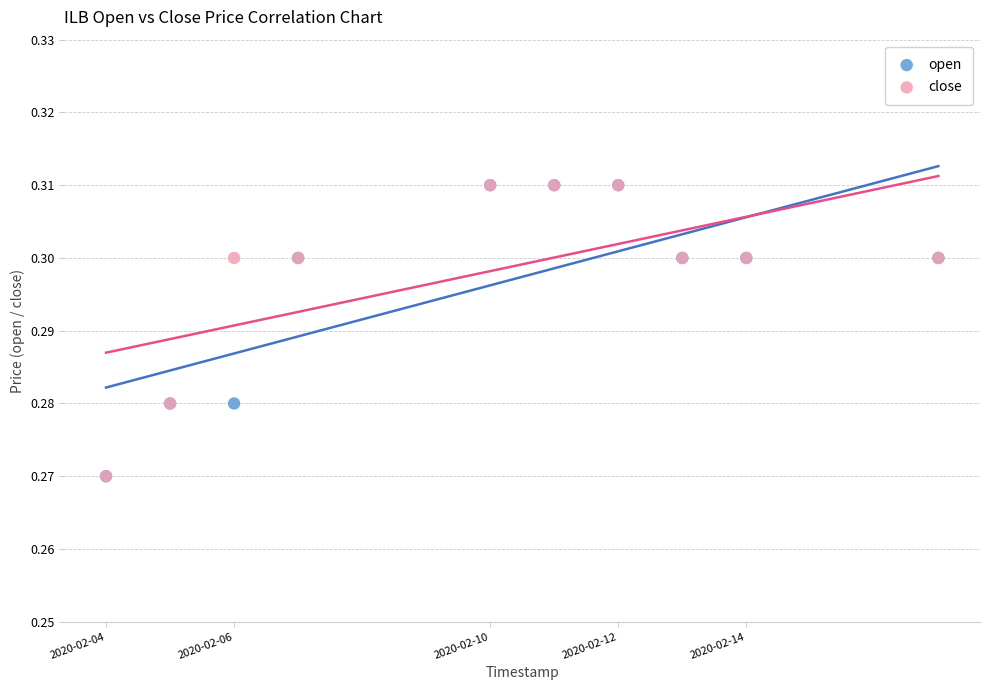

What are all the series names shown in the legend?

open, close